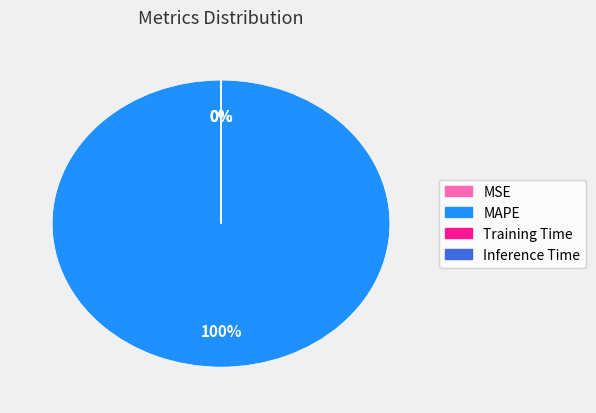

What percentage is the MAPE slice, to the nearest percent?

100%